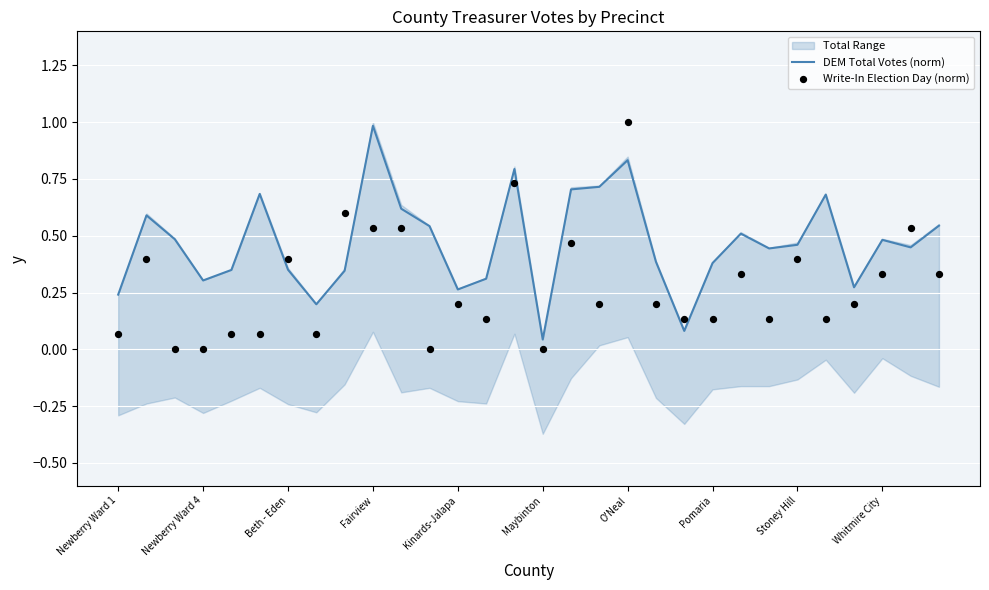

Which series reaches the maximum Y coordinate?

Write-In Election Day (norm)